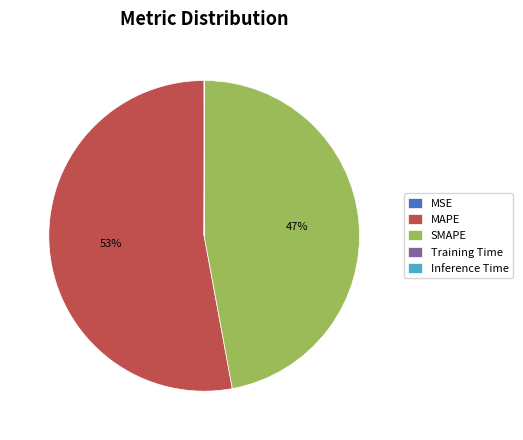

To the nearest percent, what is the average slice percentage?

20%